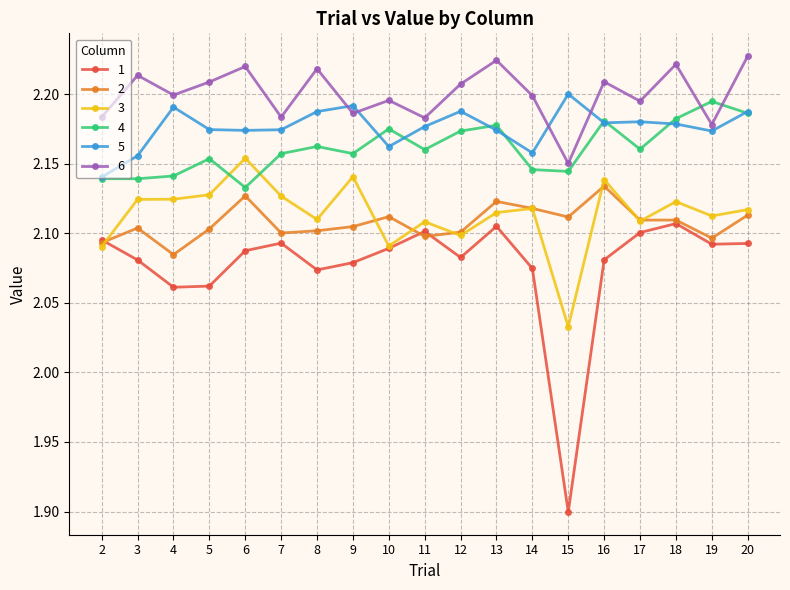

Which series has the largest total across all categories?

6